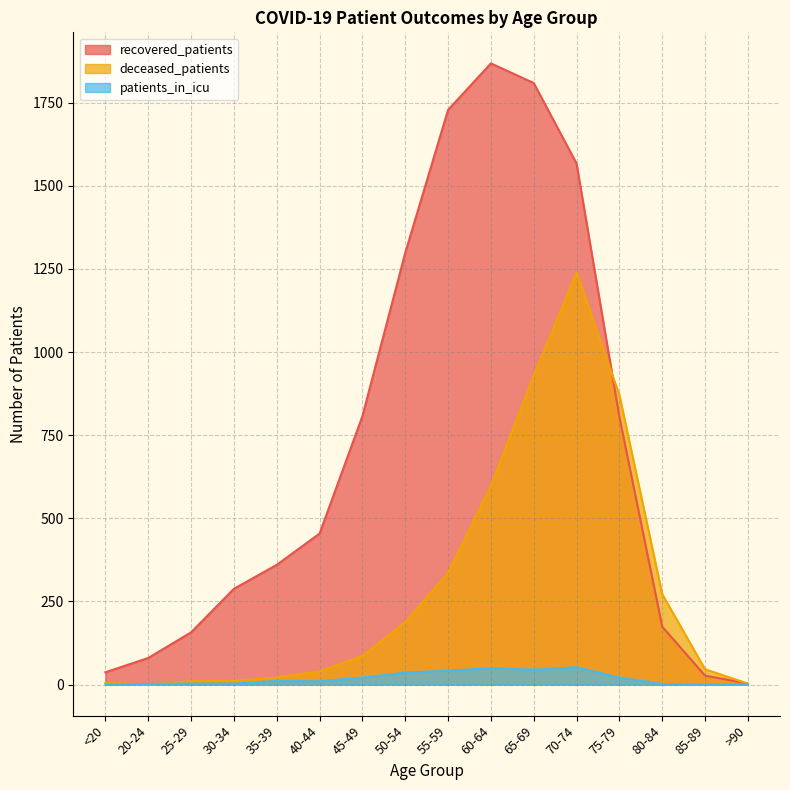

True or false: deceased_patients and recovered_patients cross at least once.

True